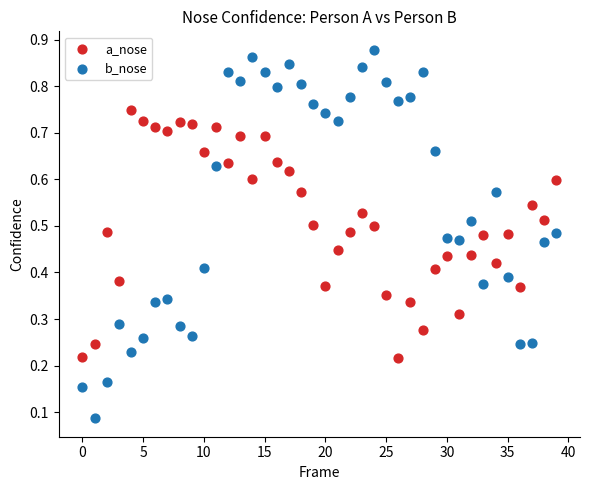

Which series has the widest spread of Y values?

b_nose